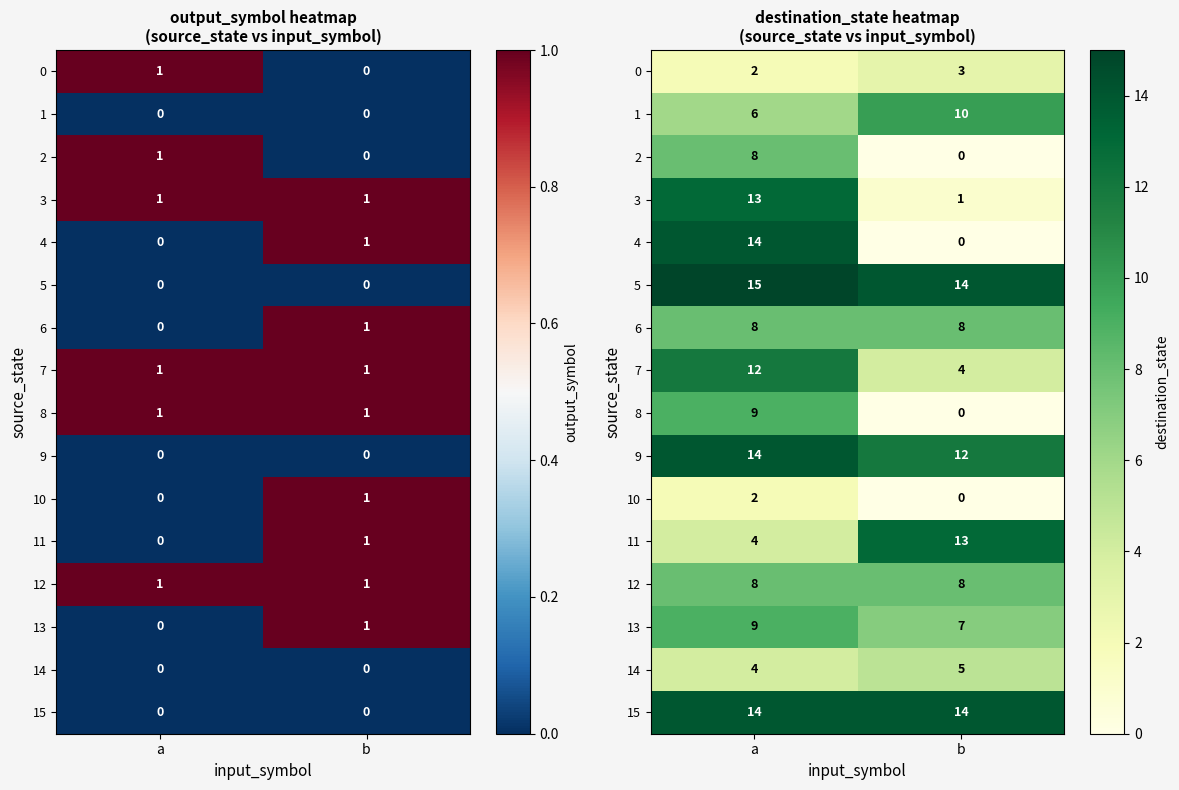

Count the 3 values in the range 1 to 13.

2